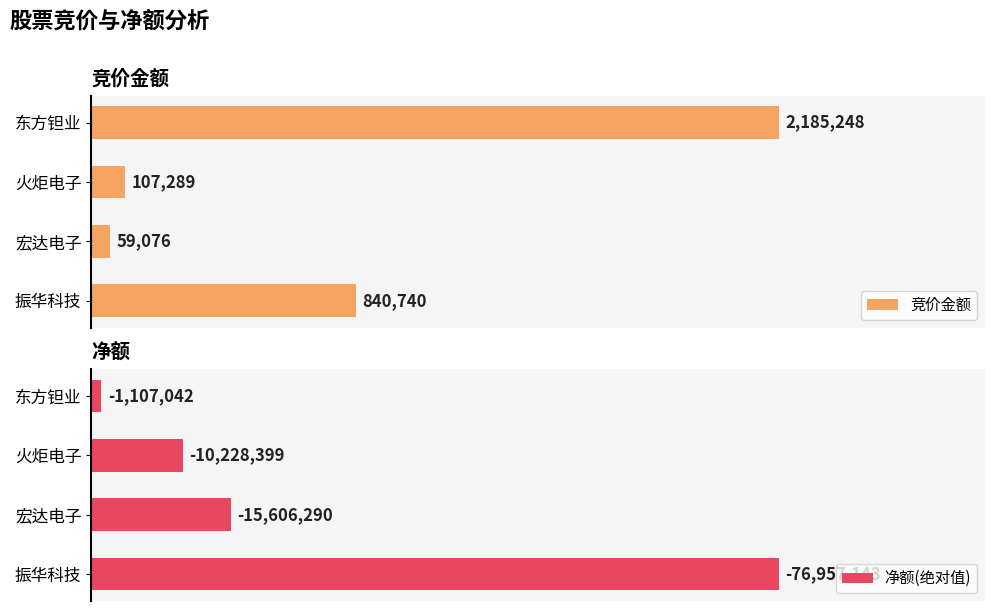

List the series in order of their overall mean, lowest first.

竞价金额, 净额(绝对值)